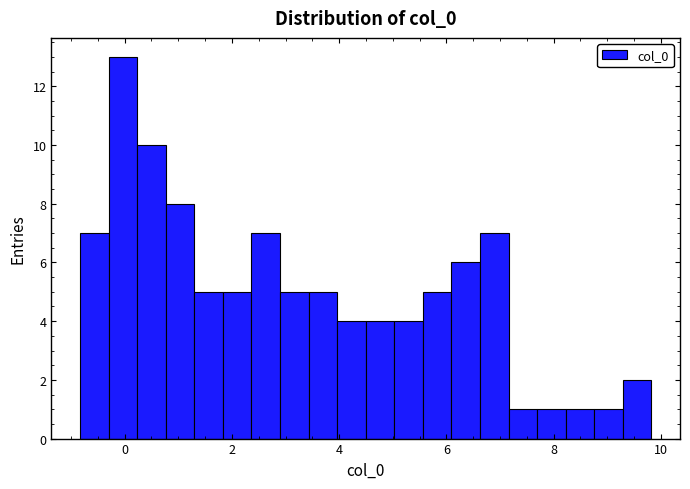

Read against the x-axis, roughly where is the centre of the tallest bar?

0.0